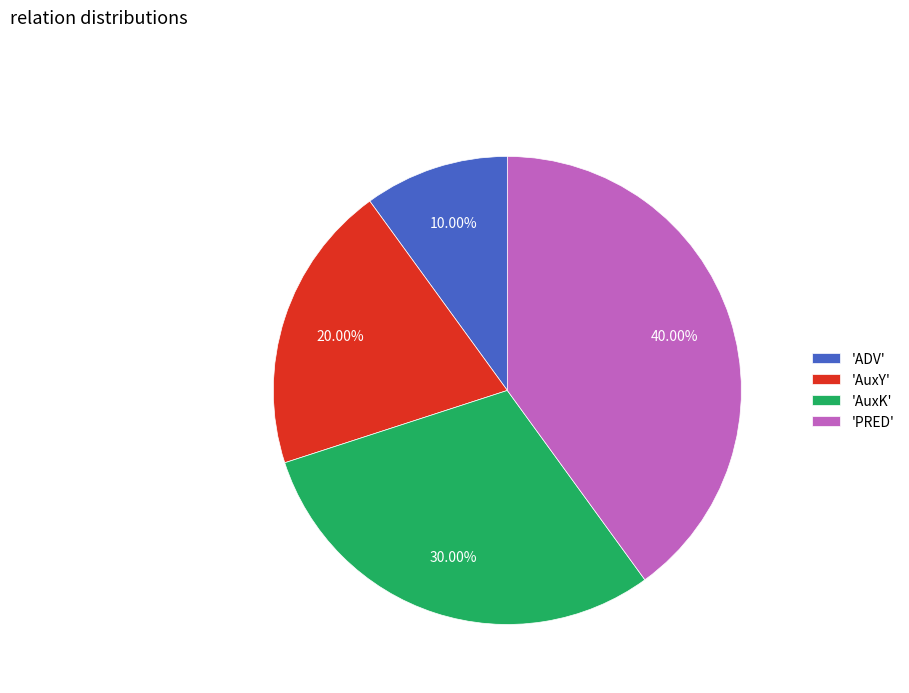

What is the ratio of the value at 'ADV' to the value at 'AuxK'?

0.3